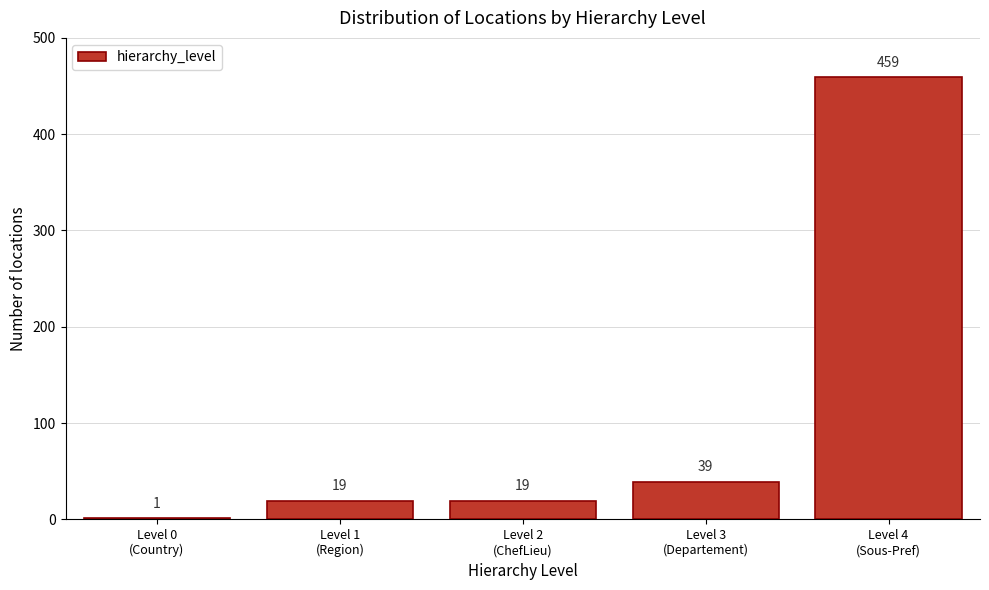

What is the sum of all values?

537